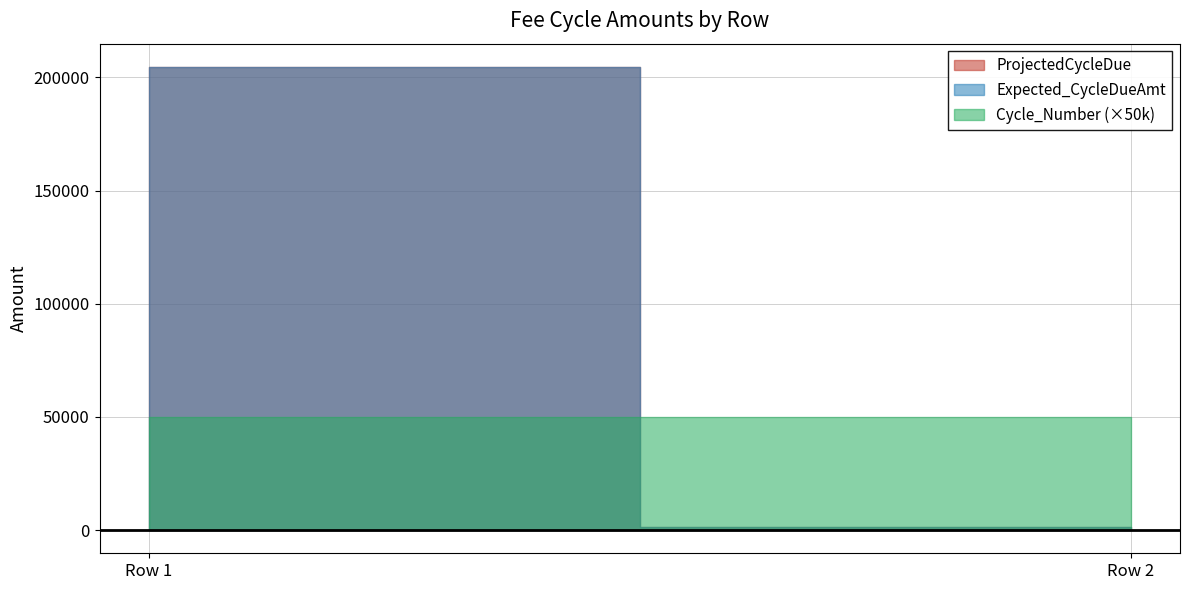

What is the value of the ProjectedCycleDue point at the 2nd from the left?

1268.2